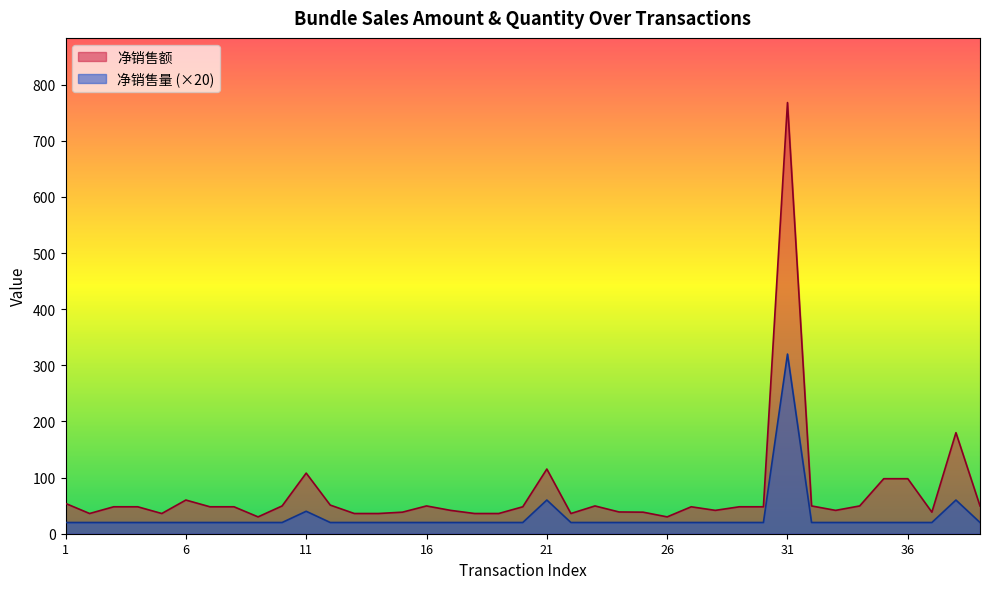

At which category does 净销售量 reach its first local peak?

11